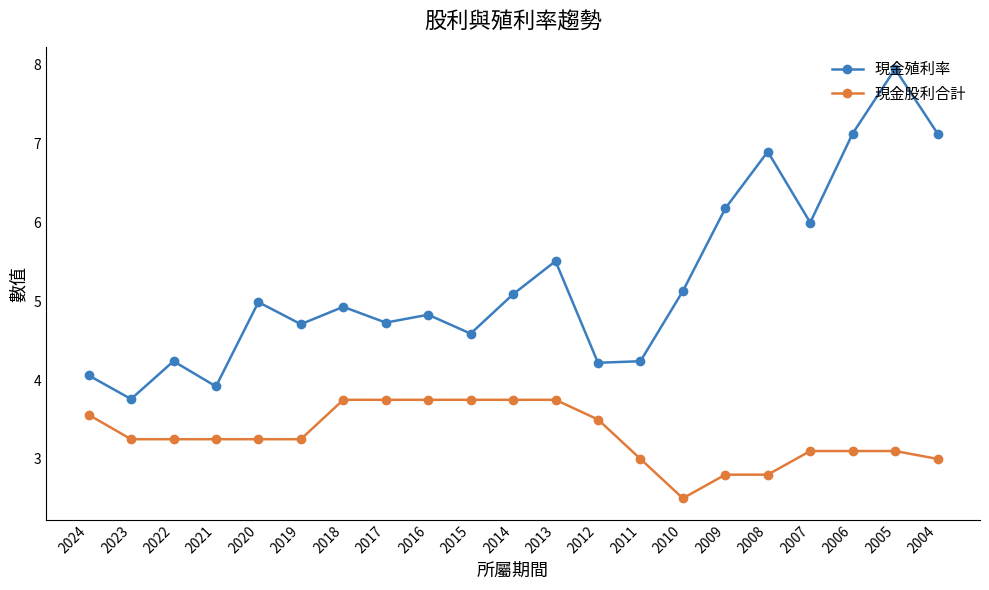

True or false: 現金殖利率 has more than 0 points higher than both neighbors.

True